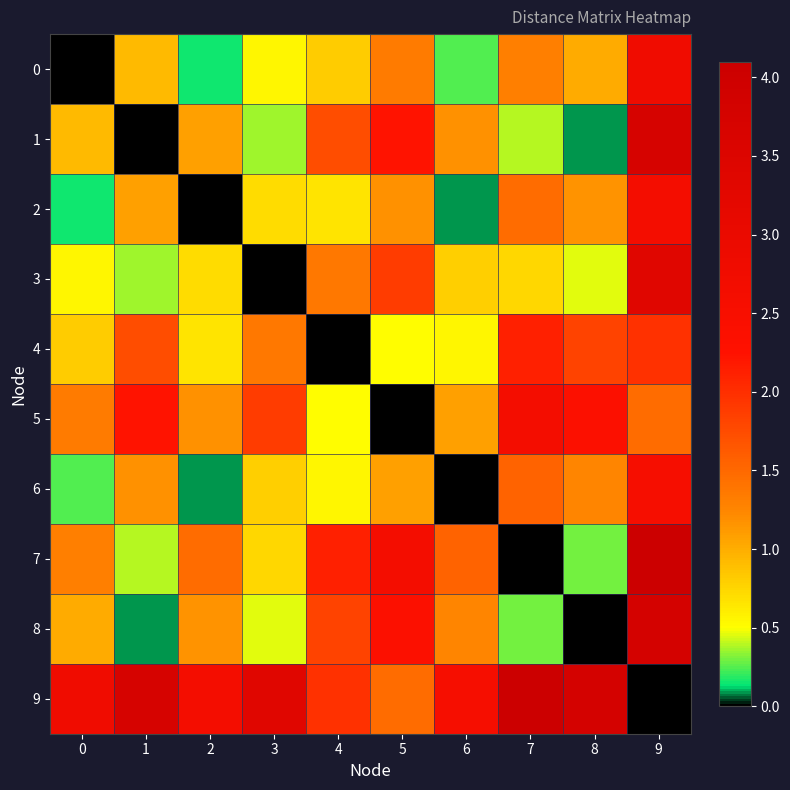

Which has a higher value, 0 or 1?

1